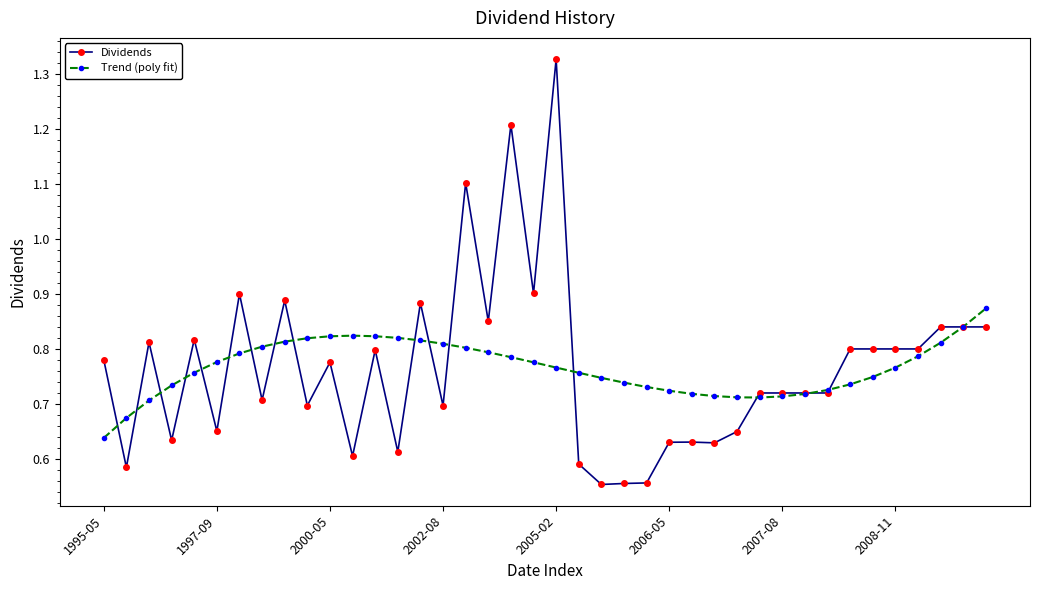

Which series has the widest spread of values?

Dividends